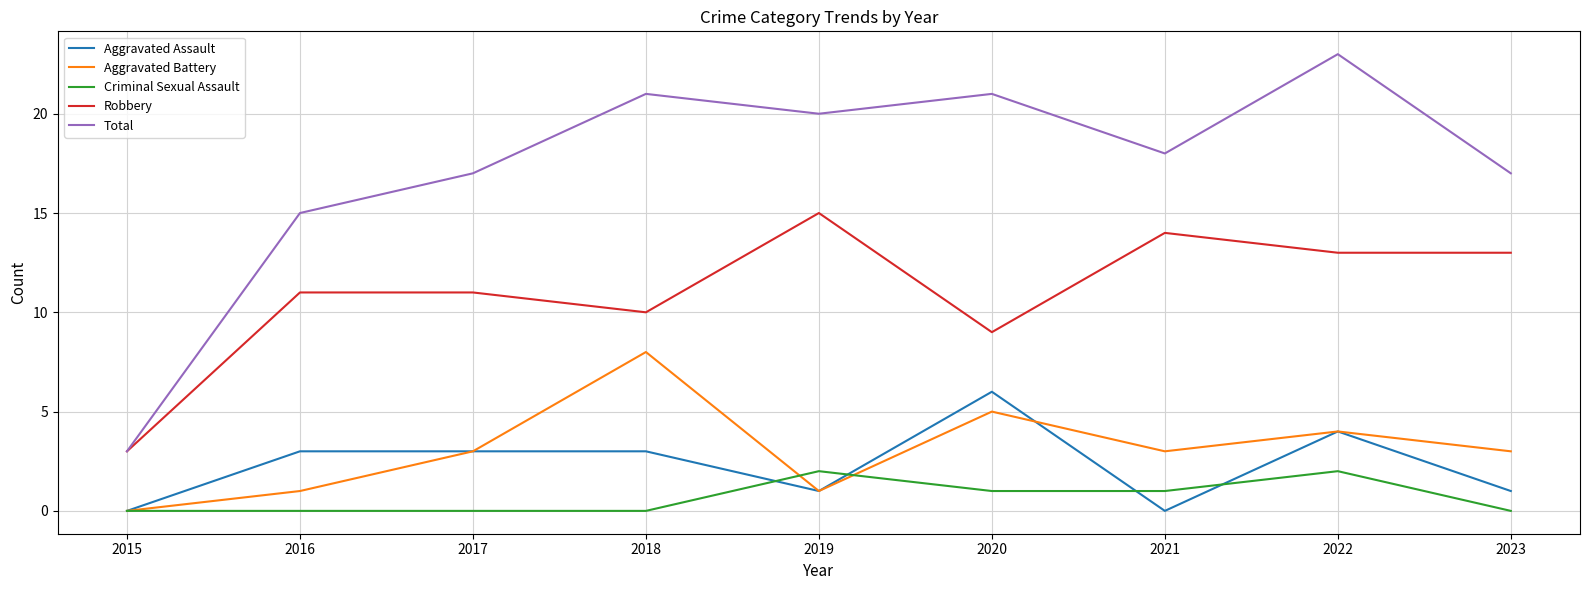

At 2018, list the series in order from smallest to largest.

Criminal Sexual Assault, Aggravated Assault, Aggravated Battery, Robbery, Total